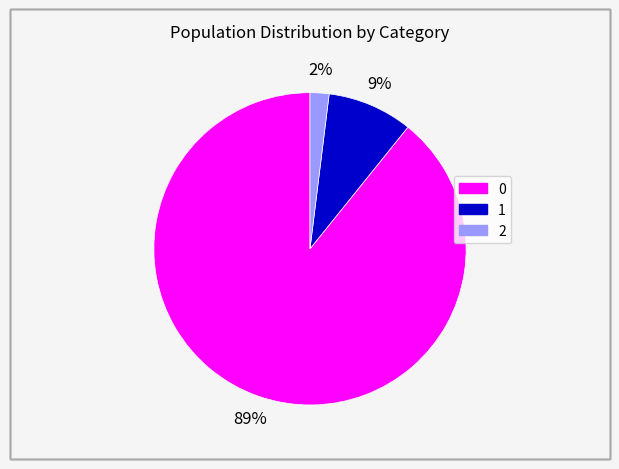

Count the number of slices in the pie.

3